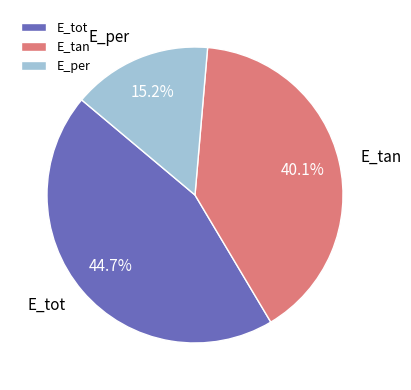

How many segments does this pie chart have?

3